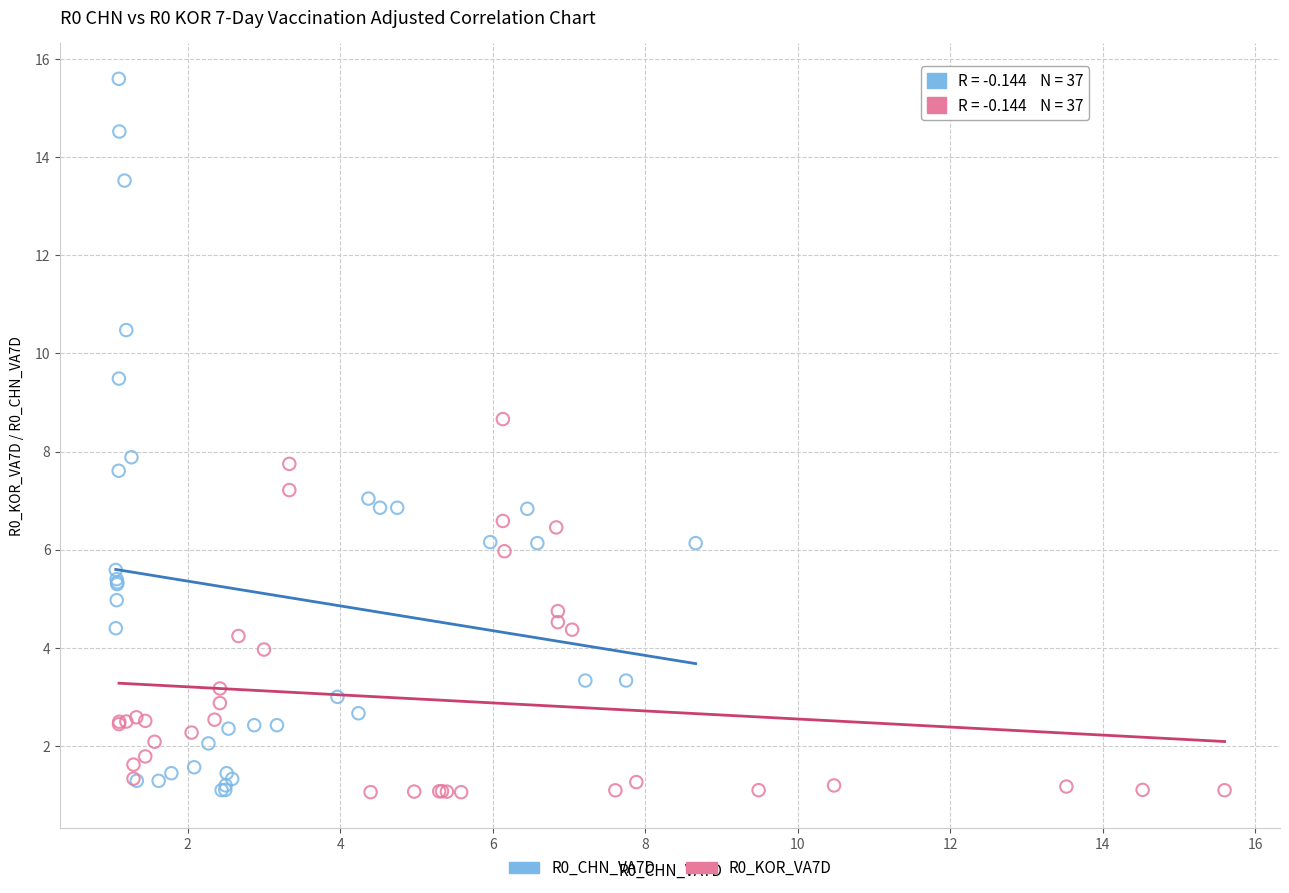

Which series has the widest spread of Y values?

R0_CHN_VA7D